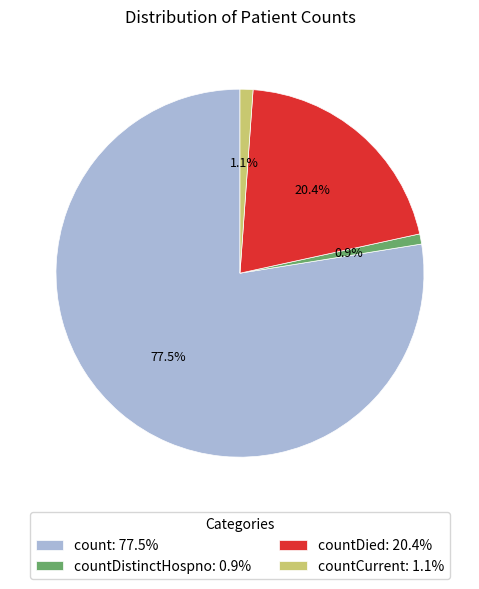

What percentage is NOT represented by countCurrent: 1.1%?

98.9%